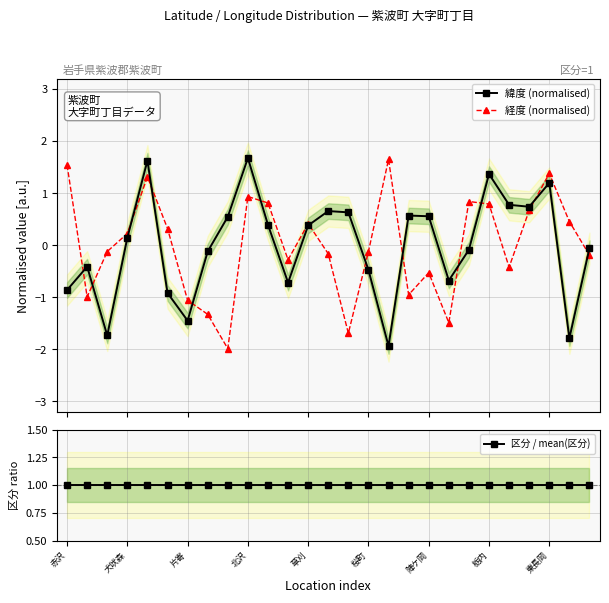

How many distinct data groups are displayed?

3